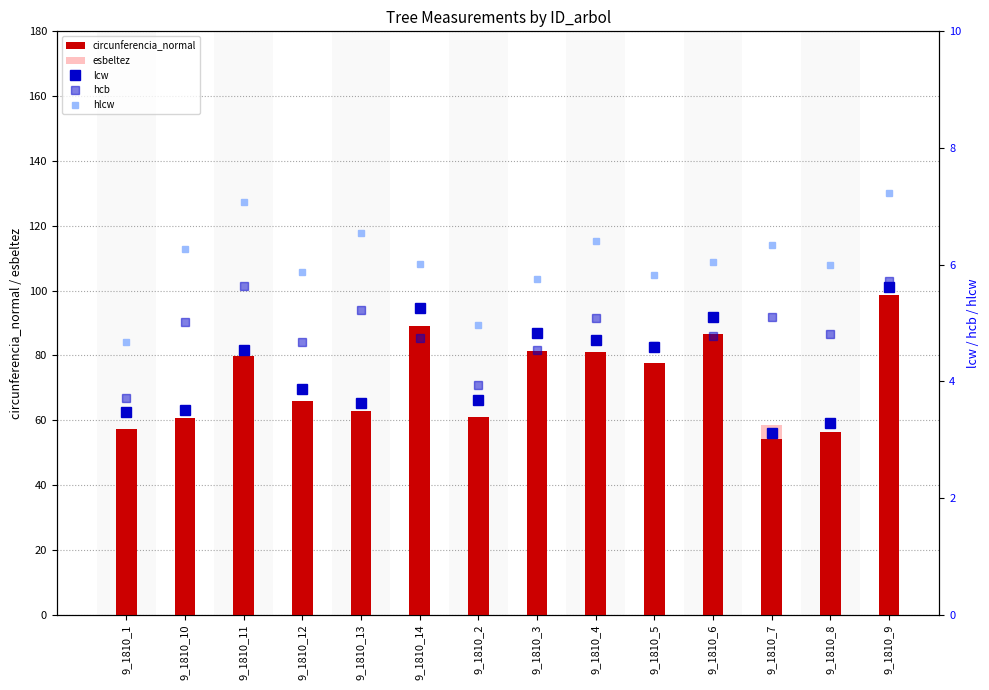

What are all the series names shown in the legend?

circunferencia_normal, esbeltez, lcw, hcb, hlcw